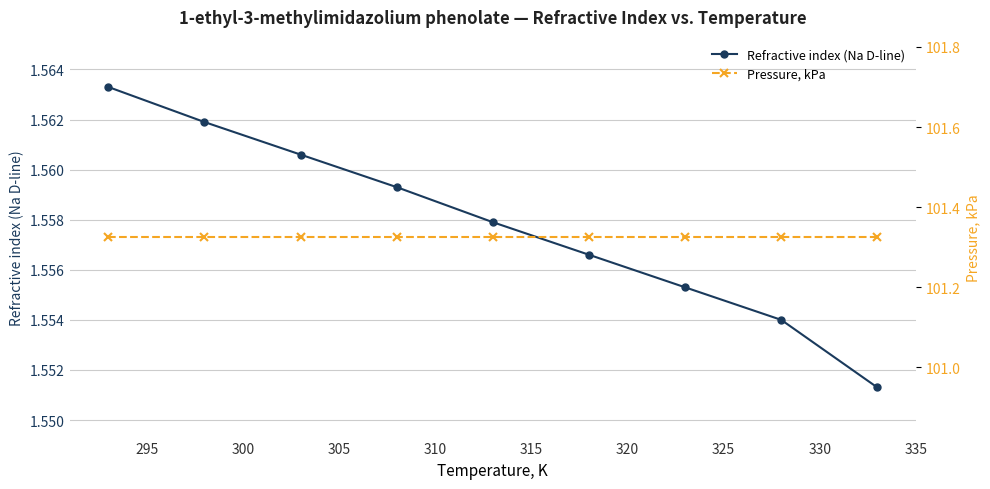

Count the Refractive index (Na D-line) values in the range 1 to 2.

9